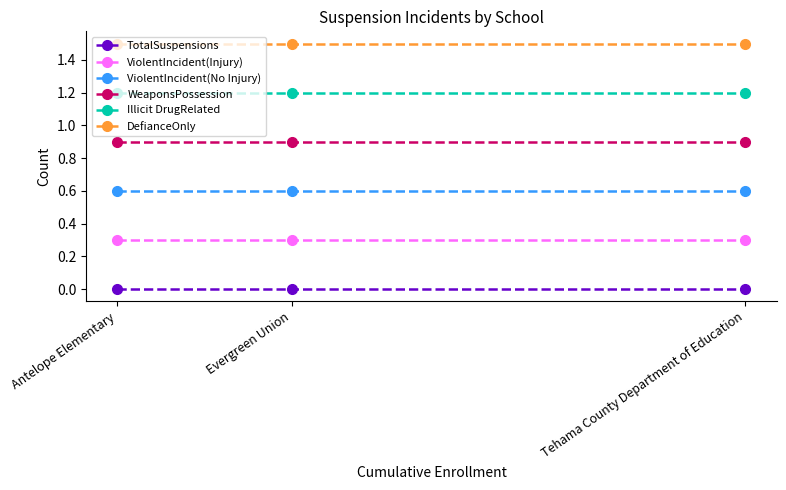

What is the value of the ViolentIncident(Injury) point at the 1st from the left?

0.3